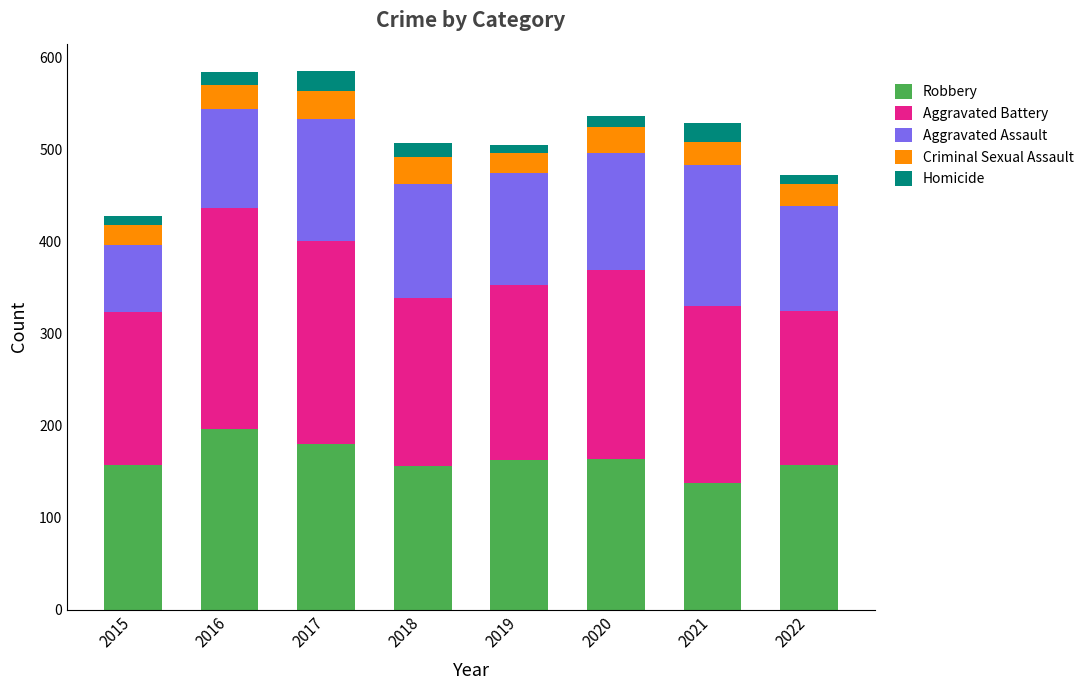

What is the total value across all series at 2016?

584